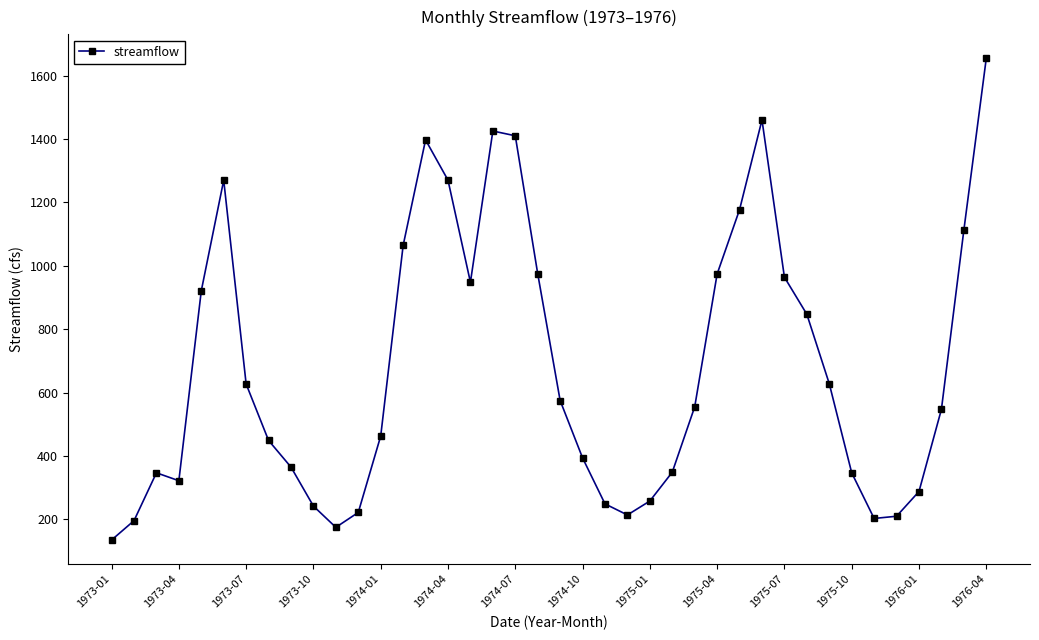

True or false: there are more than 1 points higher than both neighbors.

True